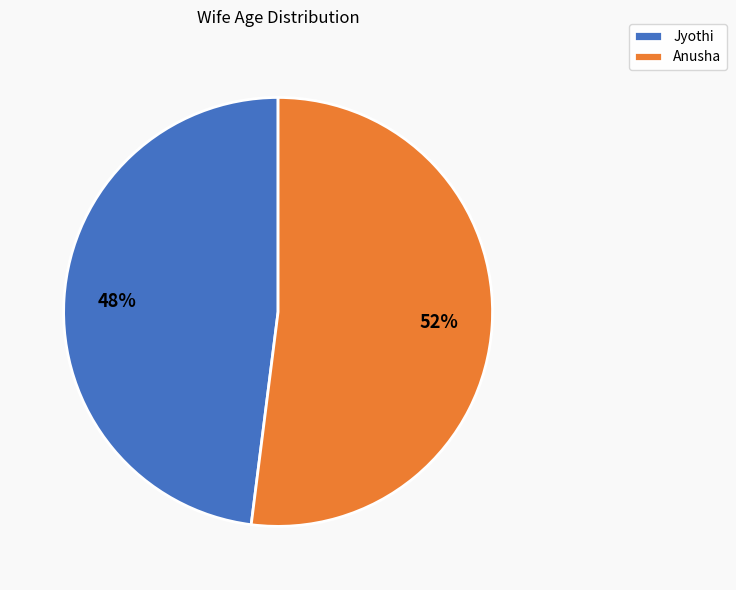

Combined, do Jyothi and Anusha account for over 50%?

Yes